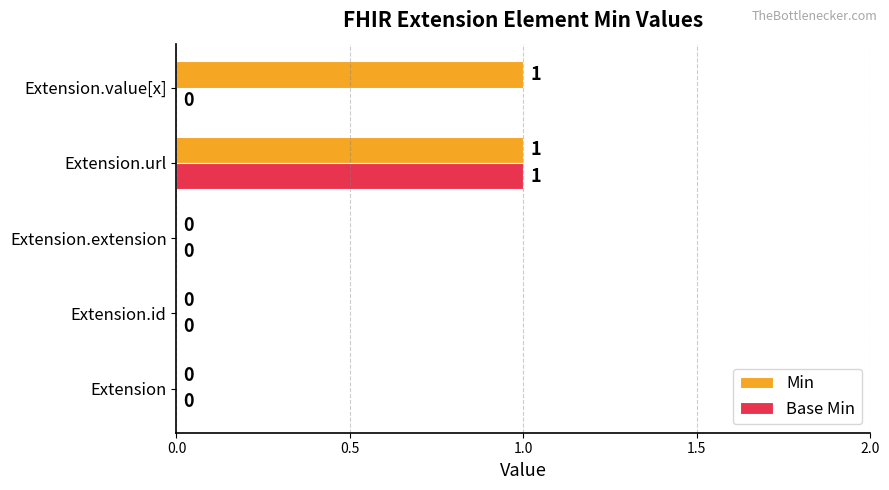

Which series changed the most between Extension.id and Extension.value[x]?

Min